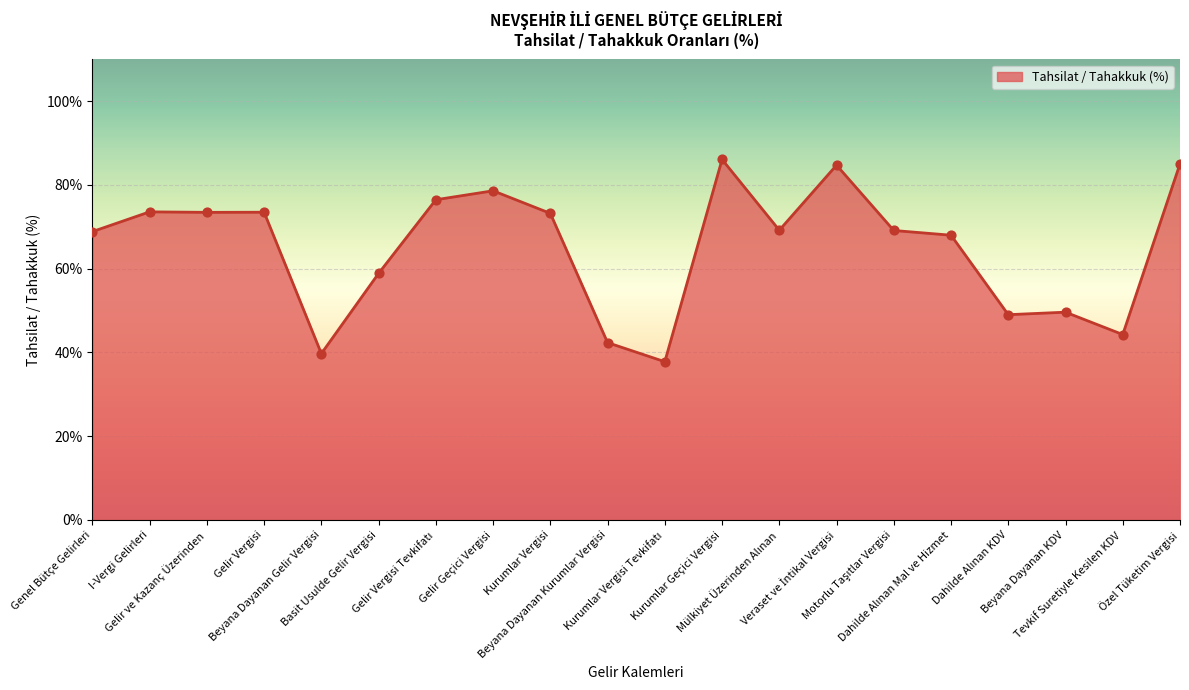

What is the maximum value shown in the chart?

86.1